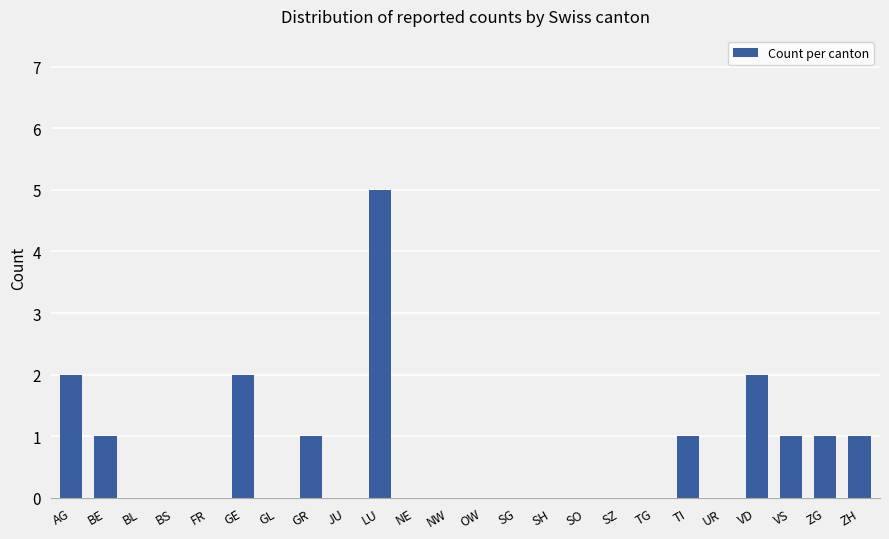

The chart shows a value of 0 at BL. True or false?

True